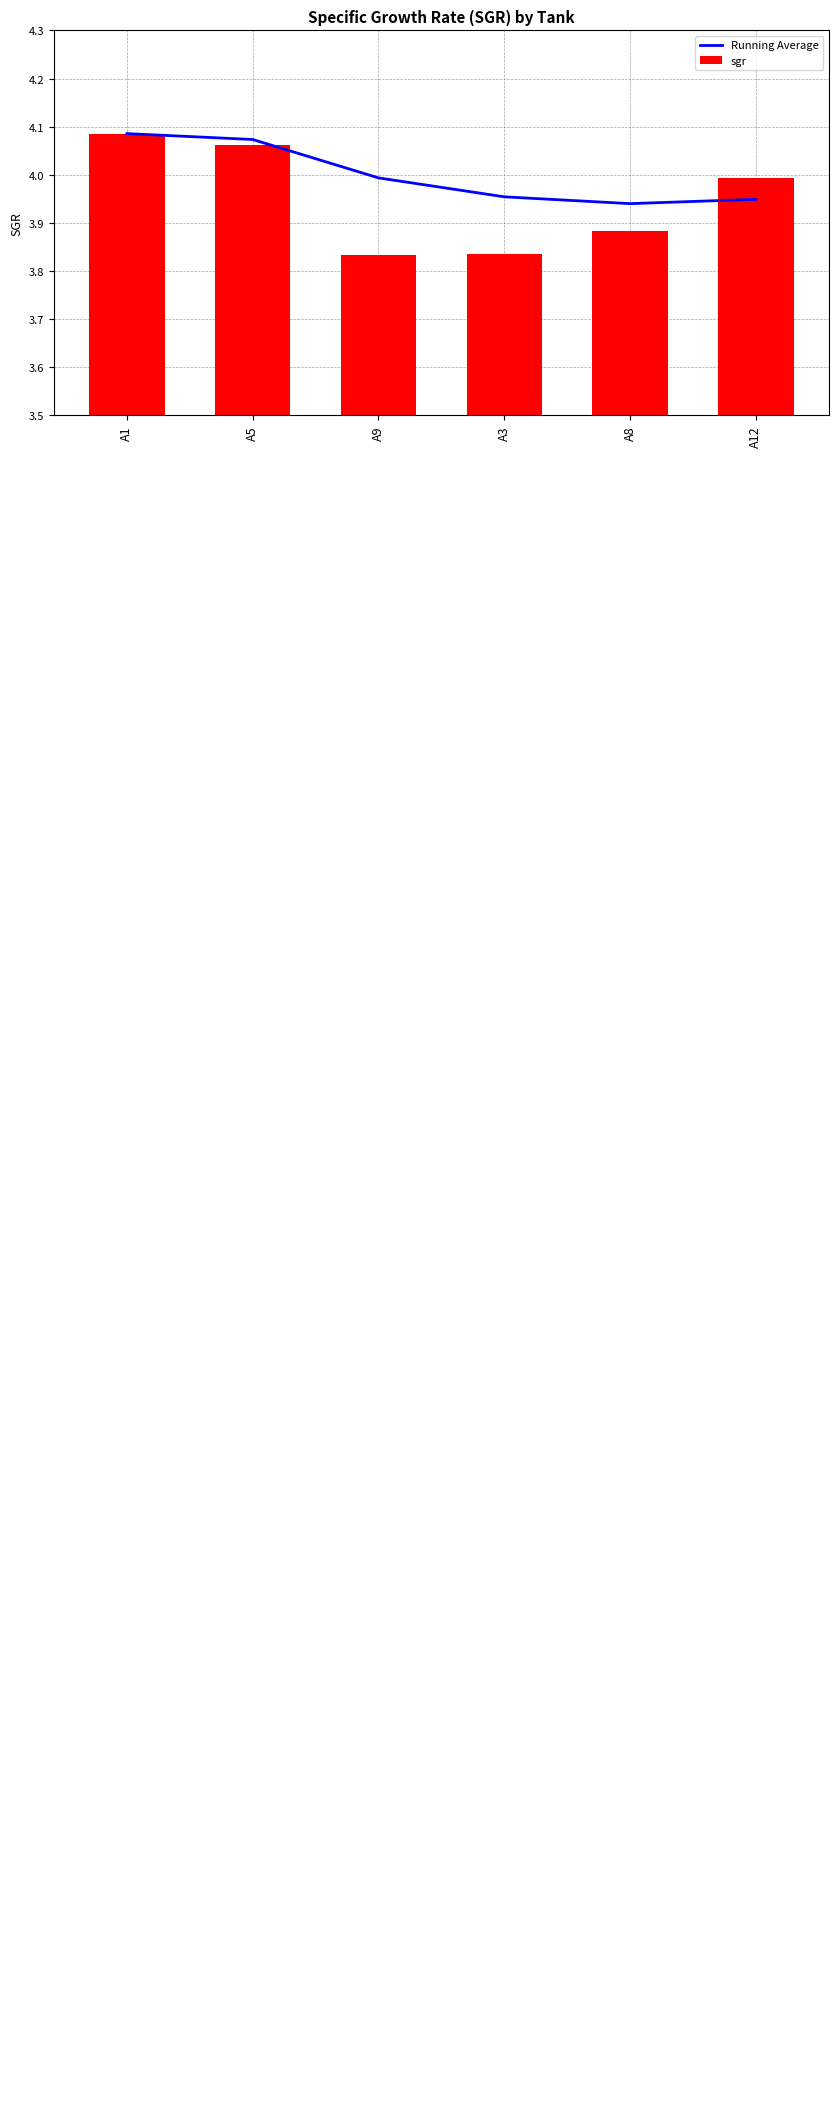

What position from the left is A3?

4